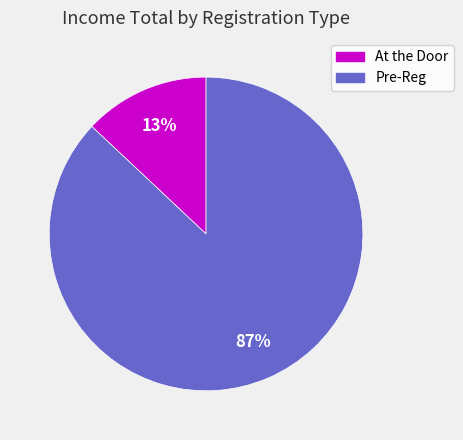

Is it true that At the Door is 7% of the pie?

False